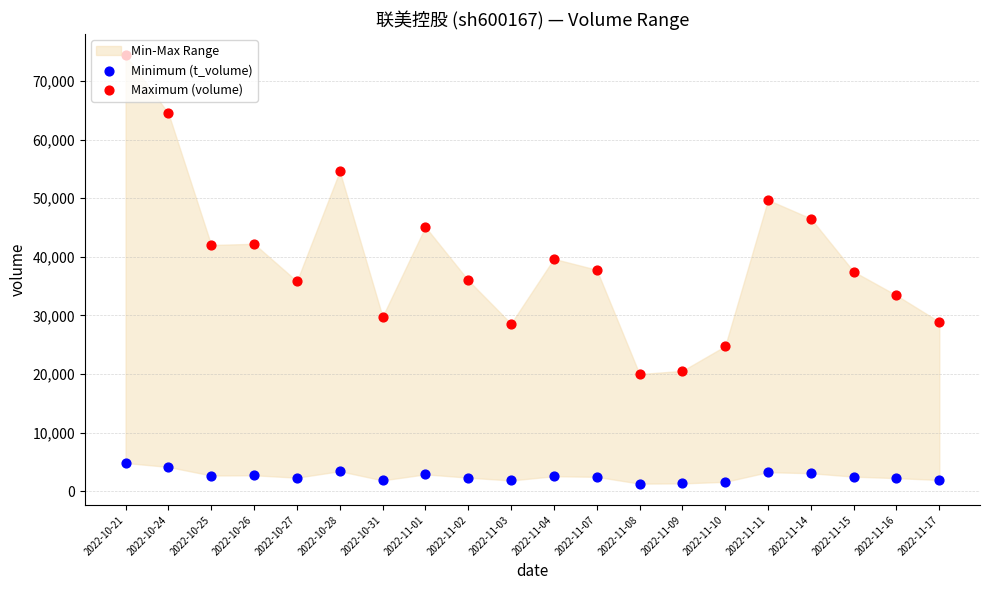

At how many categories does at least one series exceed 73435?

1